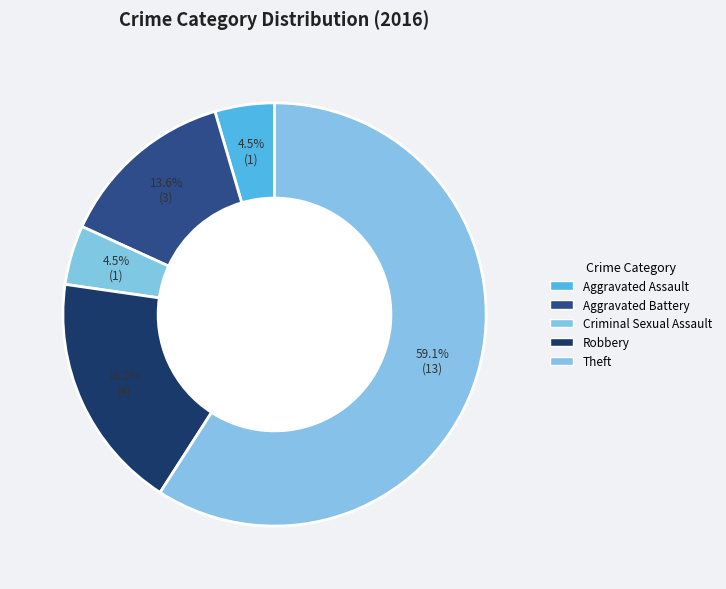

The Aggravated Assault slice represents 11% of the pie. True or false?

False